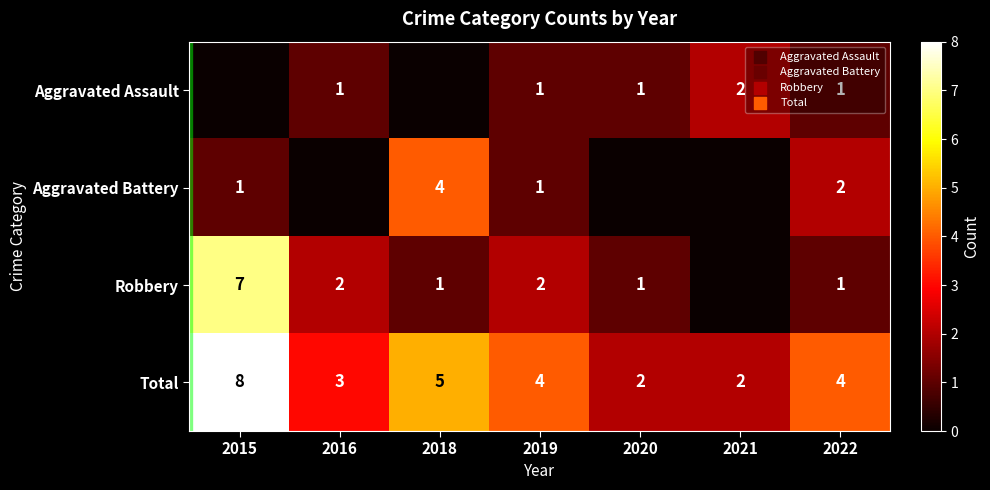

True or false: Aggravated Battery has a value of 4 at 2018.

True